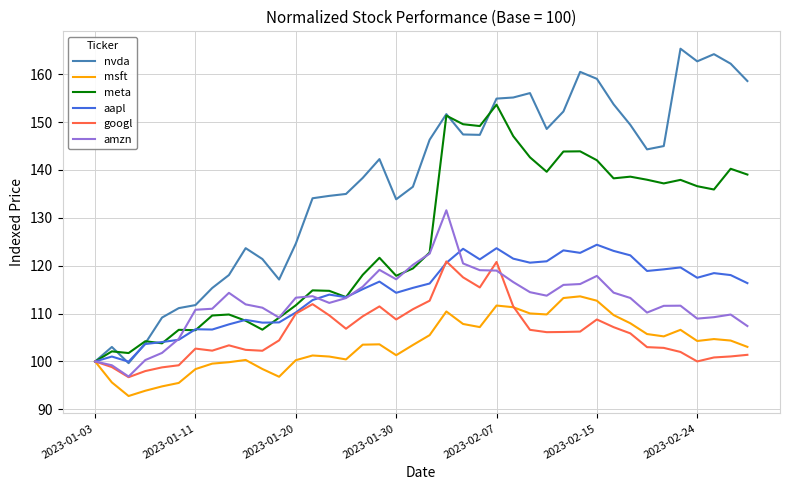

How many values in the meta series exceed 122?

20